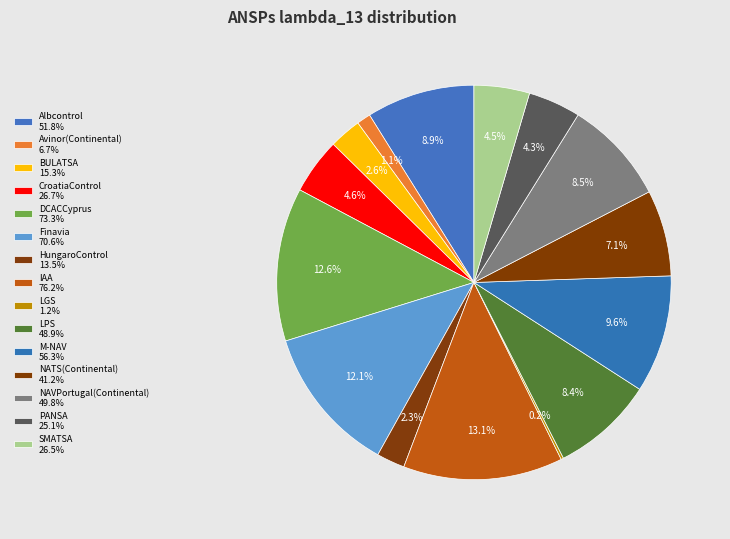

Which slice is the largest?

IAA